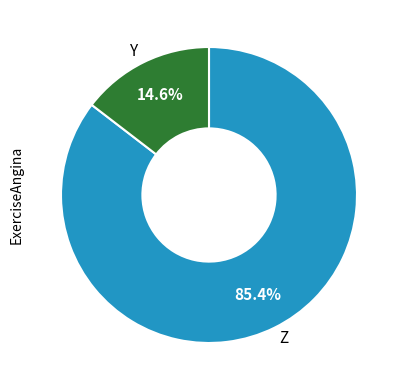

To the nearest percent, what is the average slice percentage?

50%